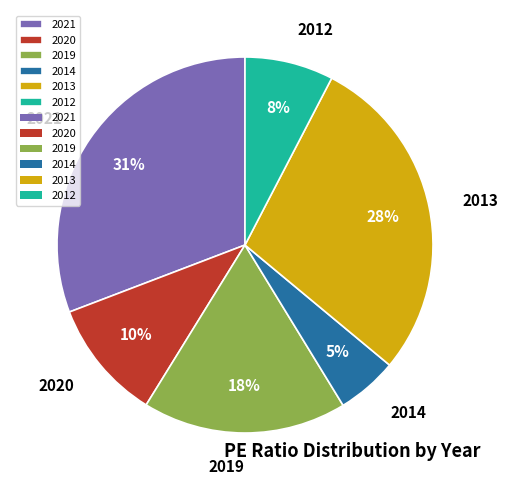

How many segments does this pie chart have?

6